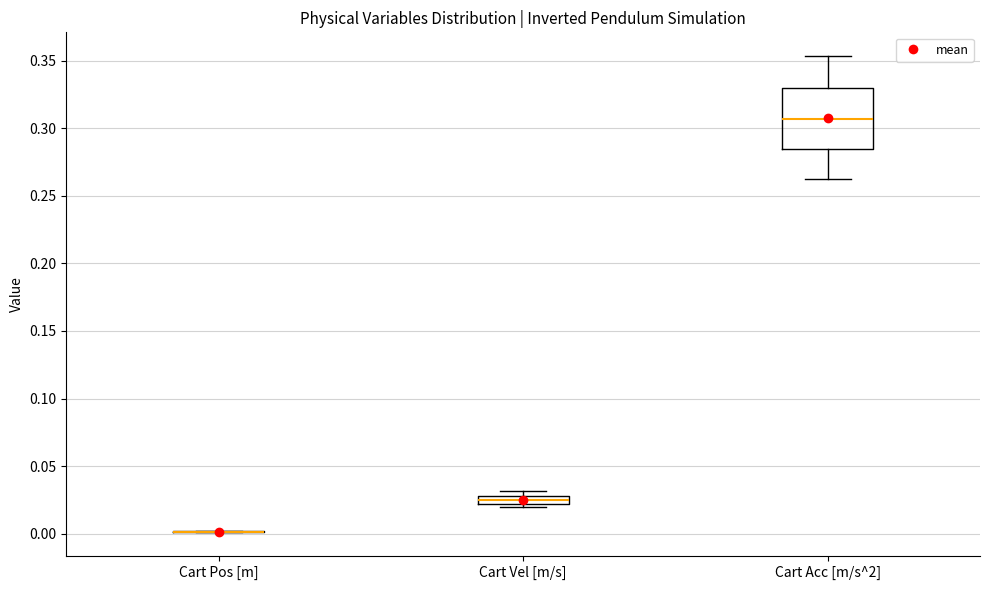

Comparing the boxes themselves (not the whiskers), which one is the tallest?

Cart Acc [m/s^2]